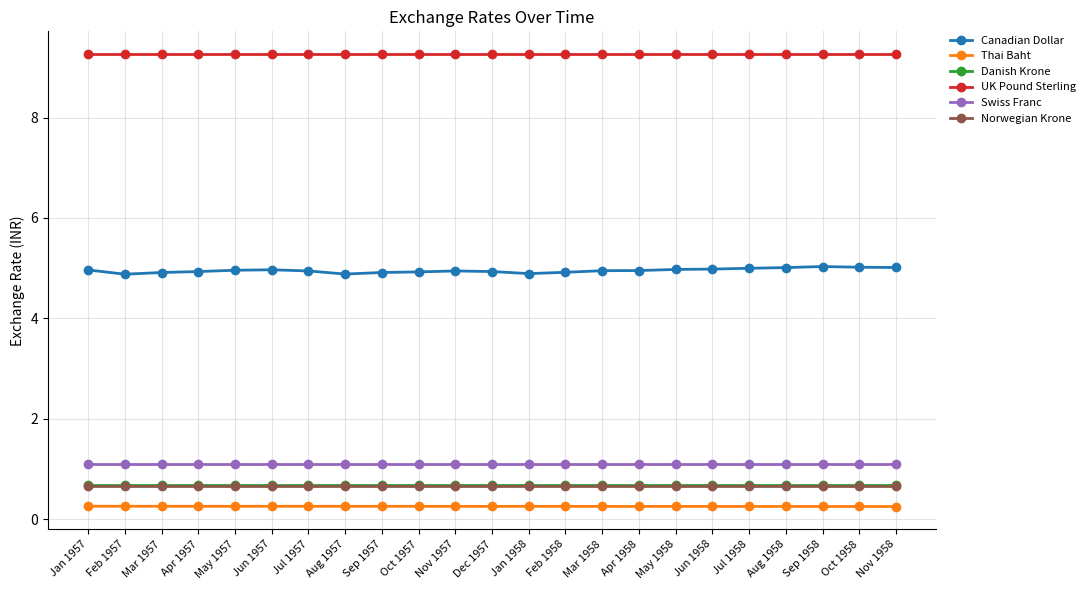

True or false: Swiss Franc and Thai Baht cross at least once.

False